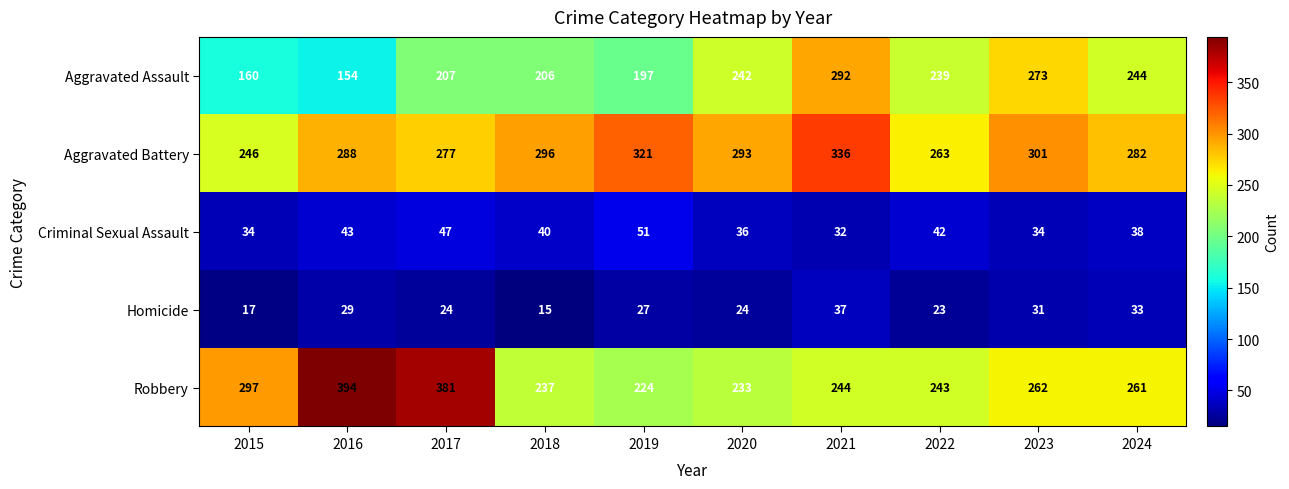

What is the spread (max minus min) of values at 2023?

270